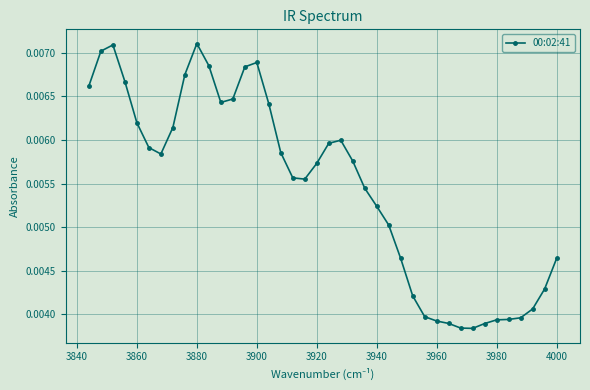

Which has a higher value, 3920 or 3980?

3920